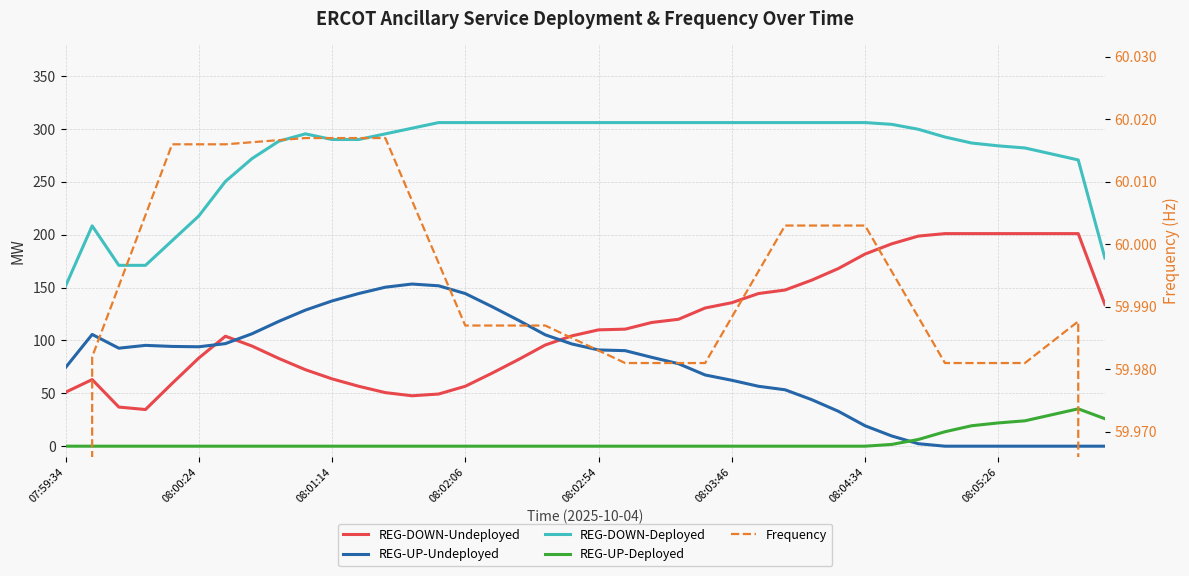

The value of REG-UP-Deployed at 11 is 24.5. True or false?

False